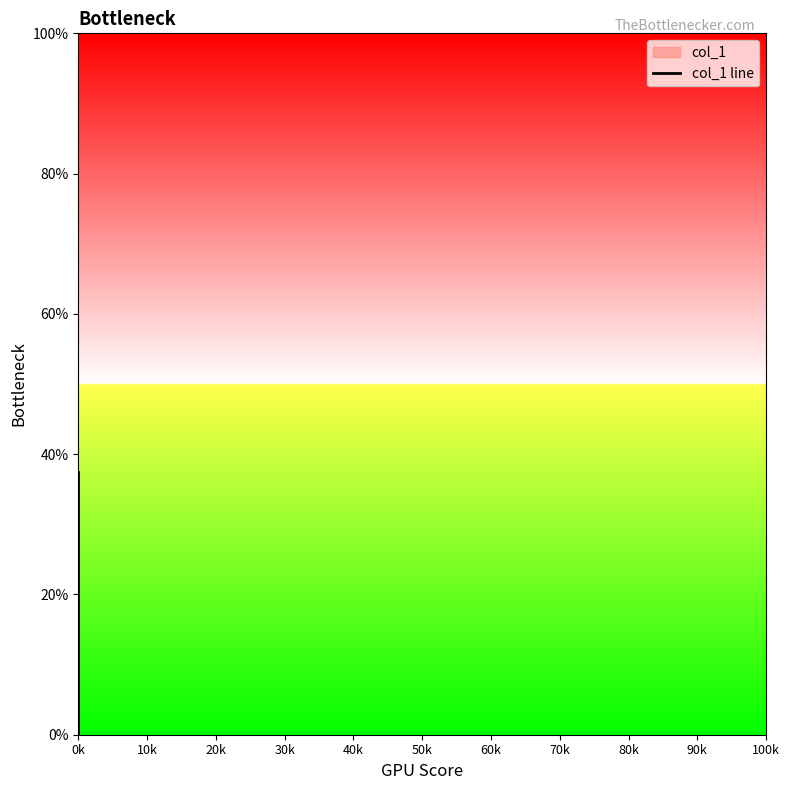

Is it true that the value at 0k is 0.4?

True